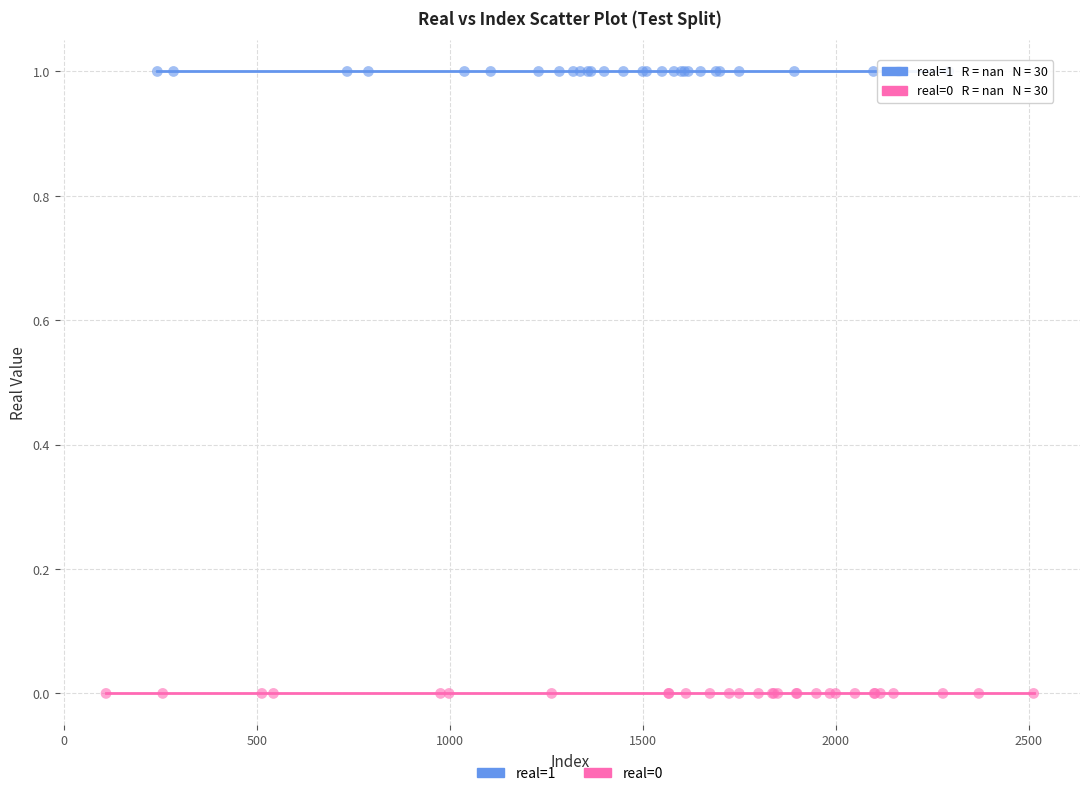

Which series reaches the minimum Y coordinate?

real=0